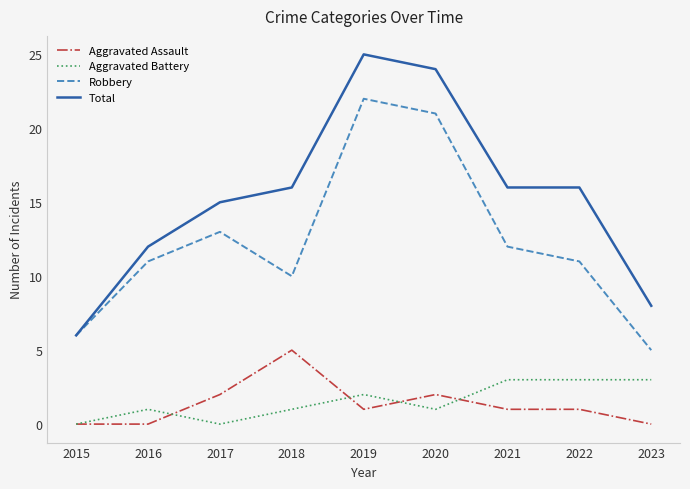

At how many categories does at least one series exceed 19?

2